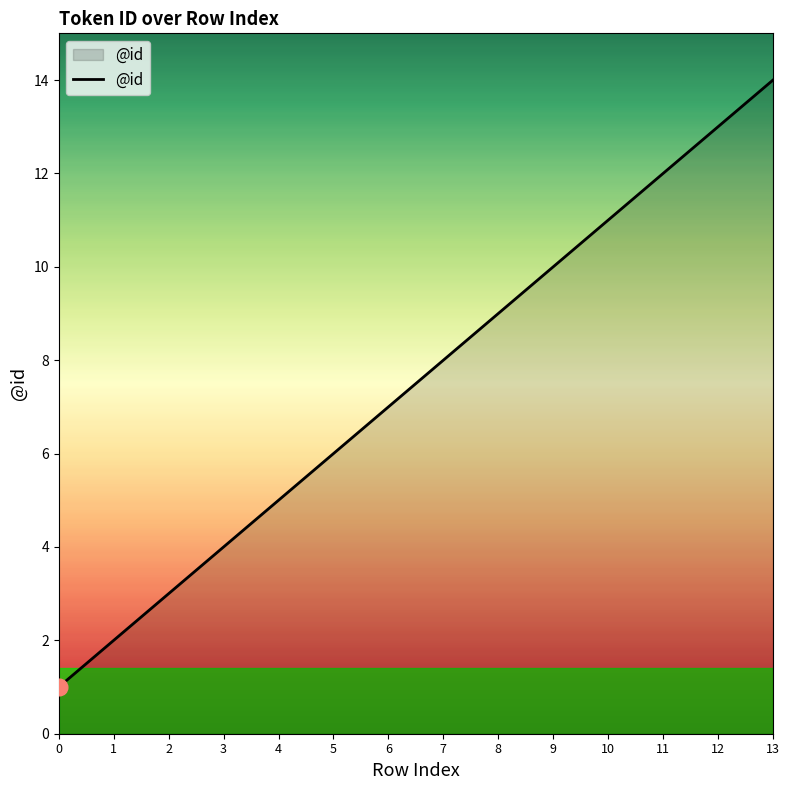

Reading right to left, list all the values displayed in this chart.

14	13	12	11	10	9	8	7	6	5	4	3	2	1